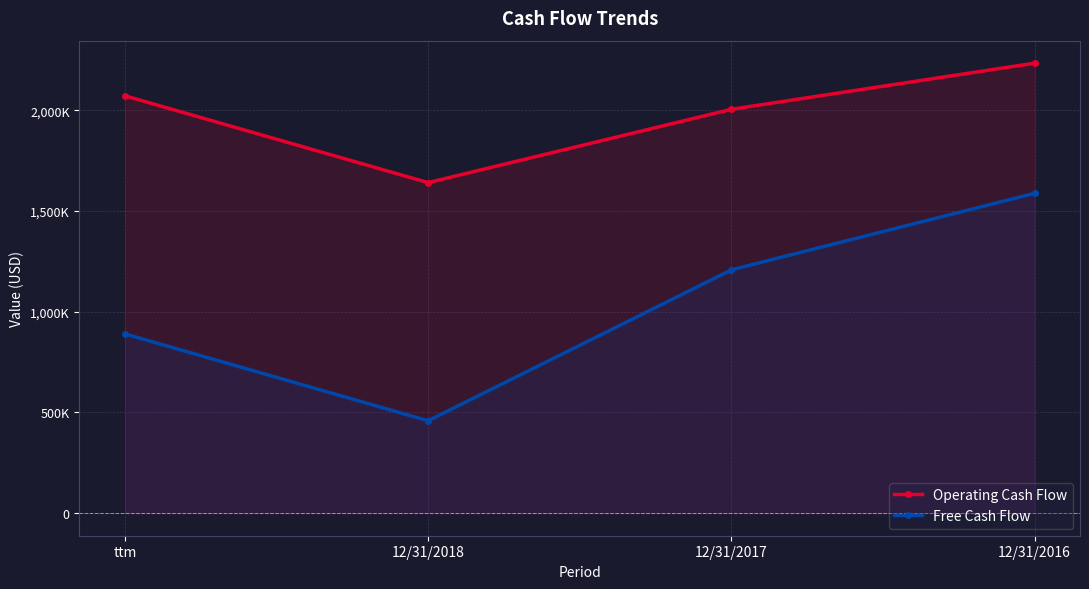

What is the minimum value shown in the chart?

459000